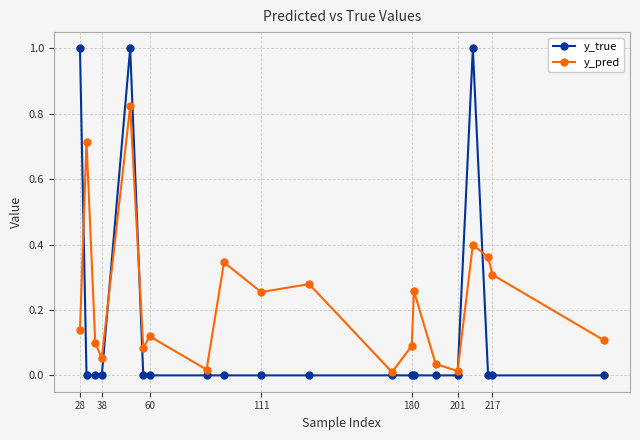

What is the maximum value for y_true?

1.0